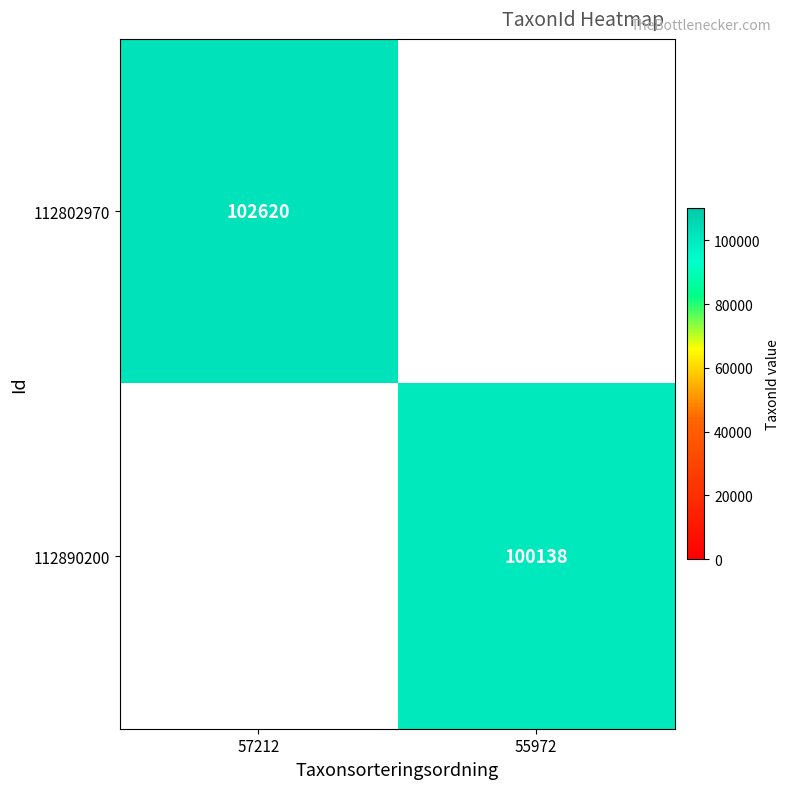

Between 57212 and 55972, which is larger?

57212